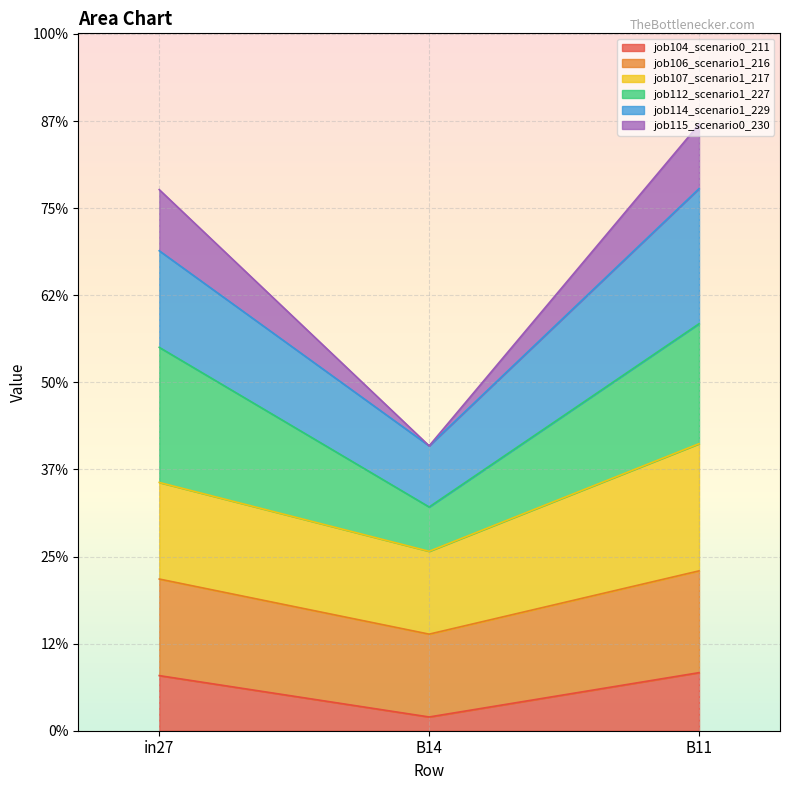

What is the label of the 3rd point from the left?

B11